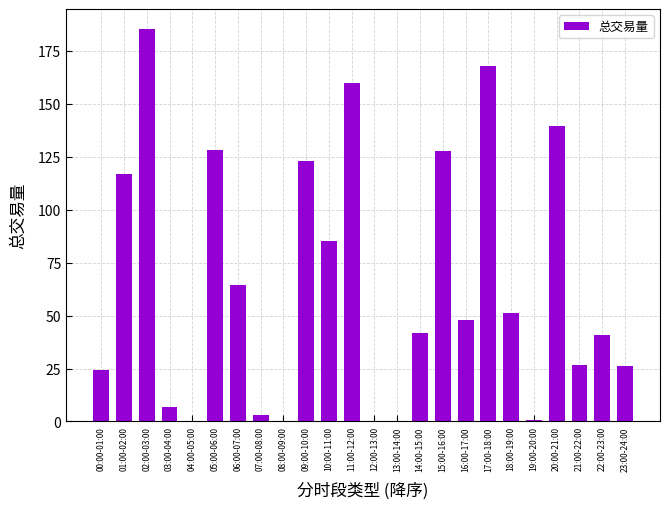

The value at 18:00-19:00 is 51.3. True or false?

True